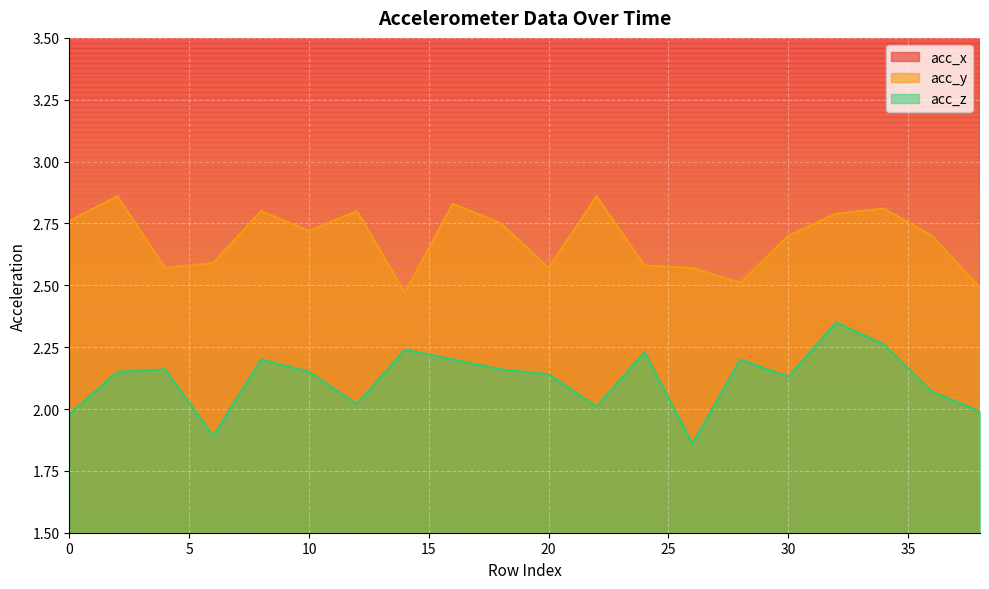

What is the average value of the acc_y series?

2.7